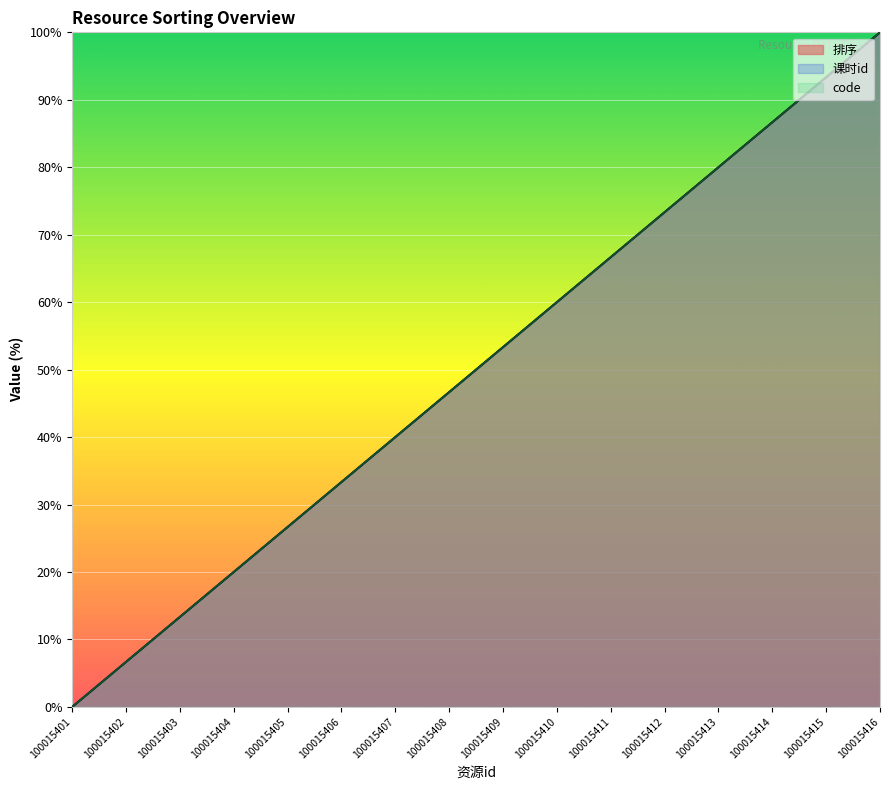

True or false: code and 排序 cross at least once.

False